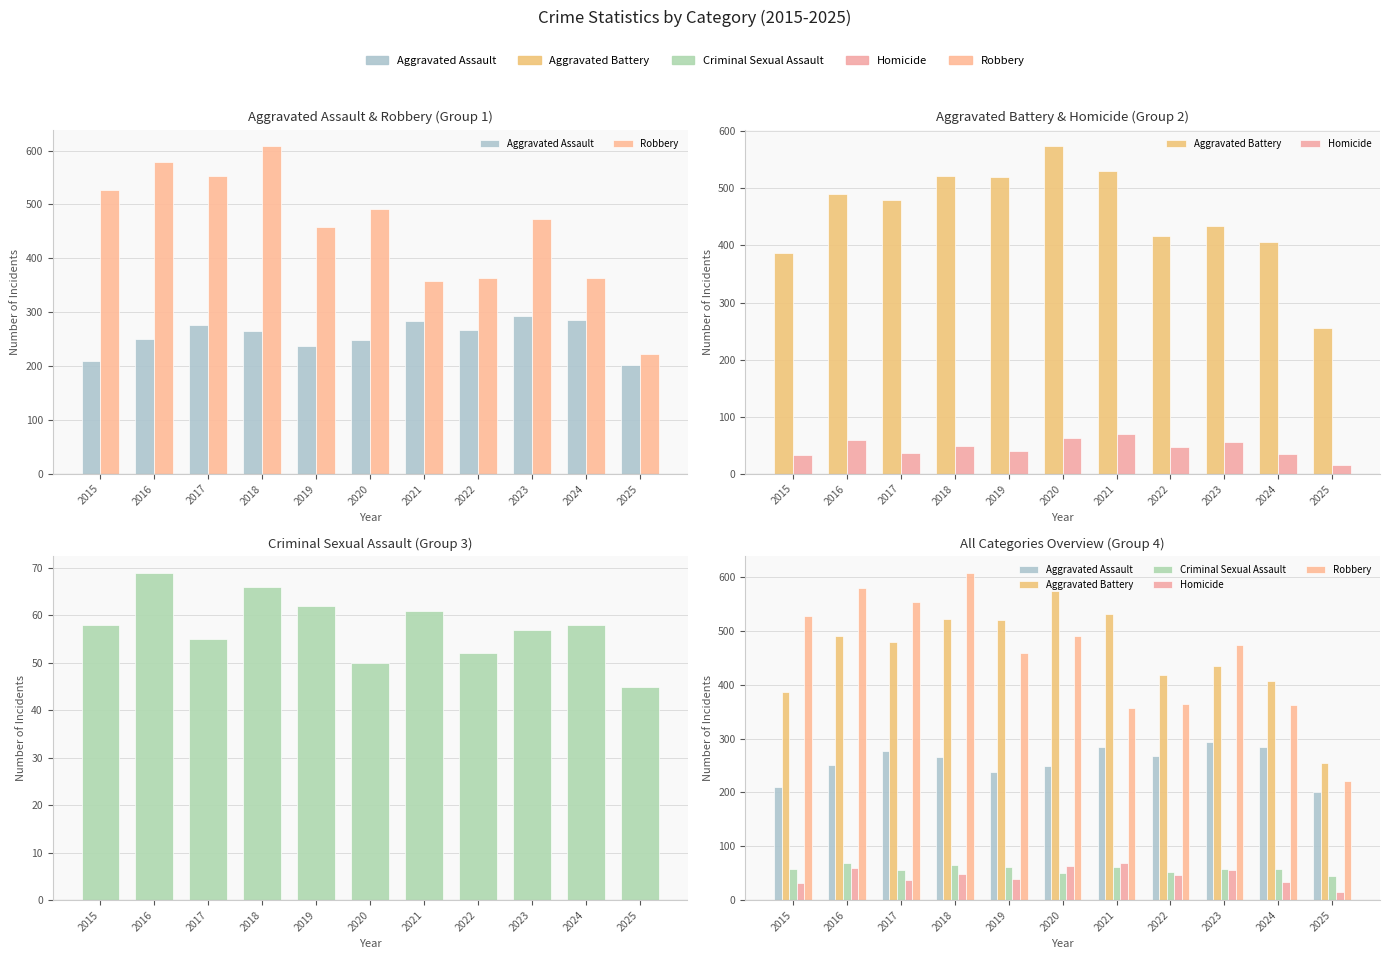

What are all the series names shown in the legend?

Aggravated Assault, Robbery, Aggravated Battery, Homicide, Criminal Sexual Assault